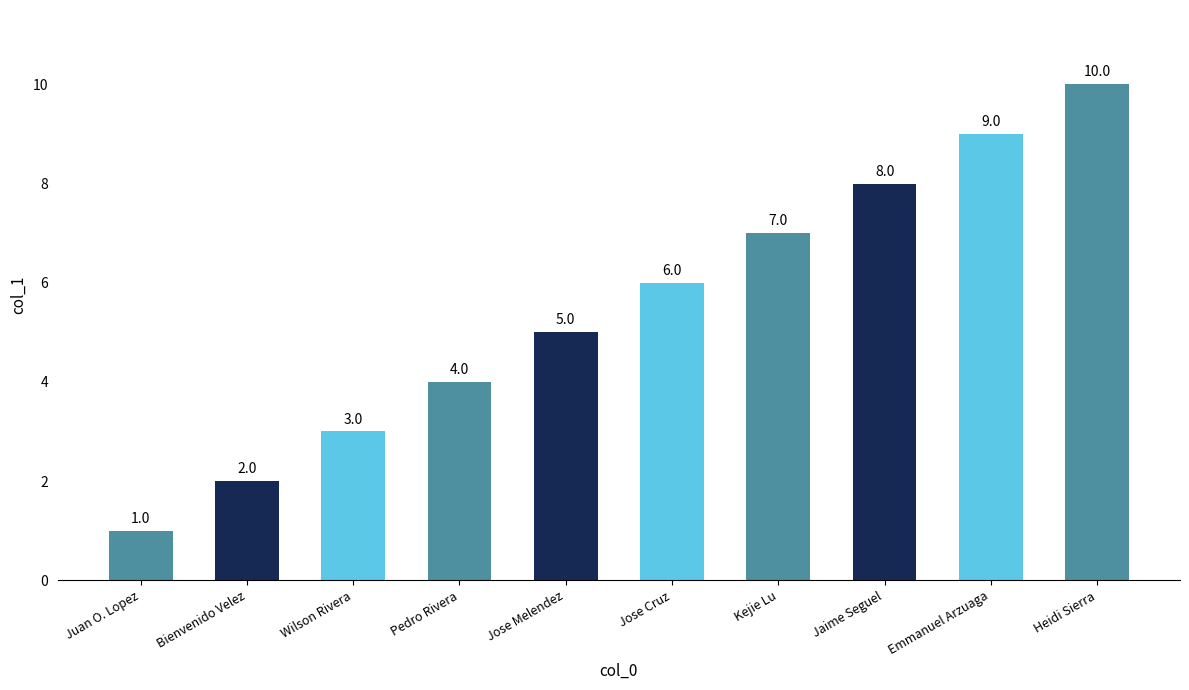

Are the bars grouped side by side (vs. stacked)?

No